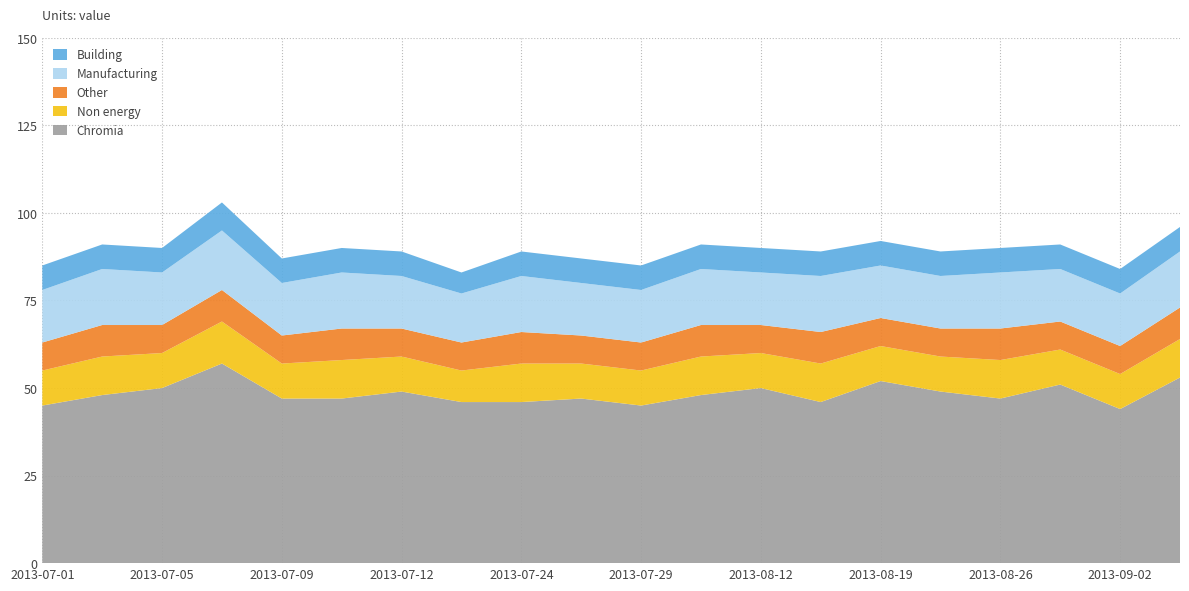

Reading left to right, extract all data points from this chart.

Chromia: 2013-07-01=45	2013-07-04=48	2013-07-05=50	2013-07-07=57	2013-07-09=47	2013-07-10=47	2013-07-12=49	2013-07-15=46	2013-07-24=46	2013-07-25=47	2013-07-29=45	2013-08-08=48	2013-08-12=50	2013-08-15=46	2013-08-19=52	2013-08-22=49	2013-08-26=47	2013-08-29=51	2013-09-02=44	2013-09-05=53
Non energy: 2013-07-01=10	2013-07-04=11	2013-07-05=10	2013-07-07=12	2013-07-09=10	2013-07-10=11	2013-07-12=10	2013-07-15=9	2013-07-24=11	2013-07-25=10	2013-07-29=10	2013-08-08=11	2013-08-12=10	2013-08-15=11	2013-08-19=10	2013-08-22=10	2013-08-26=11	2013-08-29=10	2013-09-02=10	2013-09-05=11
Other: 2013-07-01=8	2013-07-04=9	2013-07-05=8	2013-07-07=9	2013-07-09=8	2013-07-10=9	2013-07-12=8	2013-07-15=8	2013-07-24=9	2013-07-25=8	2013-07-29=8	2013-08-08=9	2013-08-12=8	2013-08-15=9	2013-08-19=8	2013-08-22=8	2013-08-26=9	2013-08-29=8	2013-09-02=8	2013-09-05=9
Manufacturing: 2013-07-01=15	2013-07-04=16	2013-07-05=15	2013-07-07=17	2013-07-09=15	2013-07-10=16	2013-07-12=15	2013-07-15=14	2013-07-24=16	2013-07-25=15	2013-07-29=15	2013-08-08=16	2013-08-12=15	2013-08-15=16	2013-08-19=15	2013-08-22=15	2013-08-26=16	2013-08-29=15	2013-09-02=15	2013-09-05=16
Building: 2013-07-01=7	2013-07-04=7	2013-07-05=7	2013-07-07=8	2013-07-09=7	2013-07-10=7	2013-07-12=7	2013-07-15=6	2013-07-24=7	2013-07-25=7	2013-07-29=7	2013-08-08=7	2013-08-12=7	2013-08-15=7	2013-08-19=7	2013-08-22=7	2013-08-26=7	2013-08-29=7	2013-09-02=7	2013-09-05=7